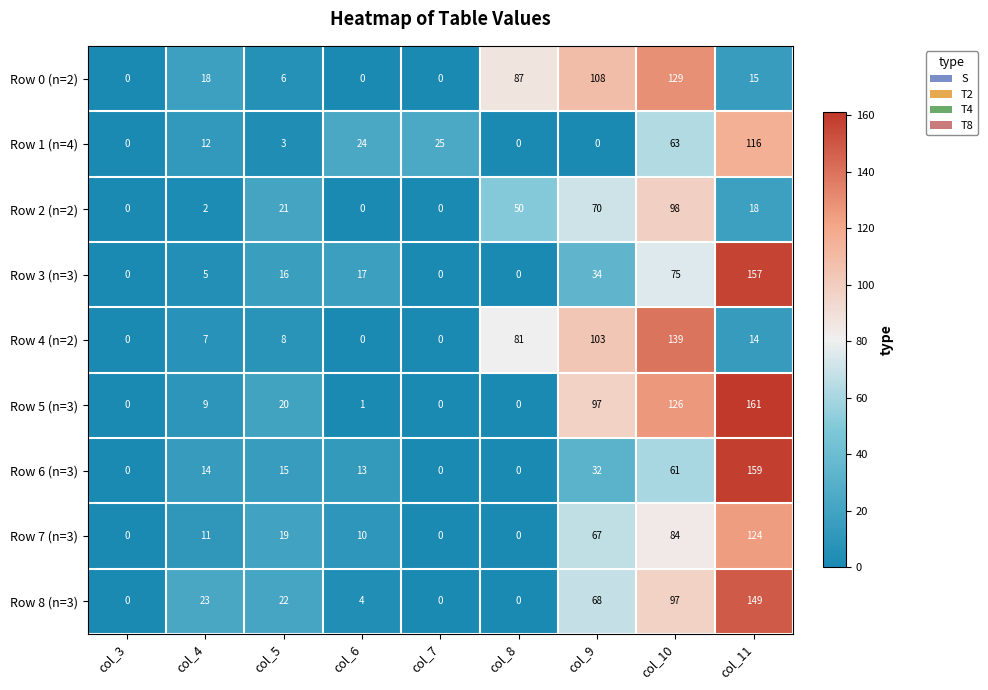

At how many categories does at least one series exceed 4?

8